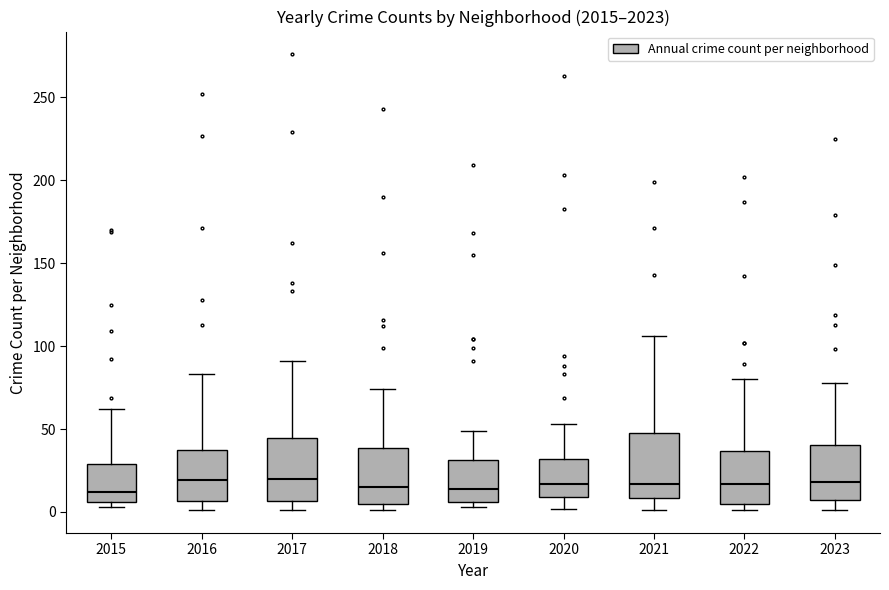

Where does the upper whisker of the box at x = 2020 end on the y-axis? The values are not printed on the chart, so give them approximately, as read against the axis.

55